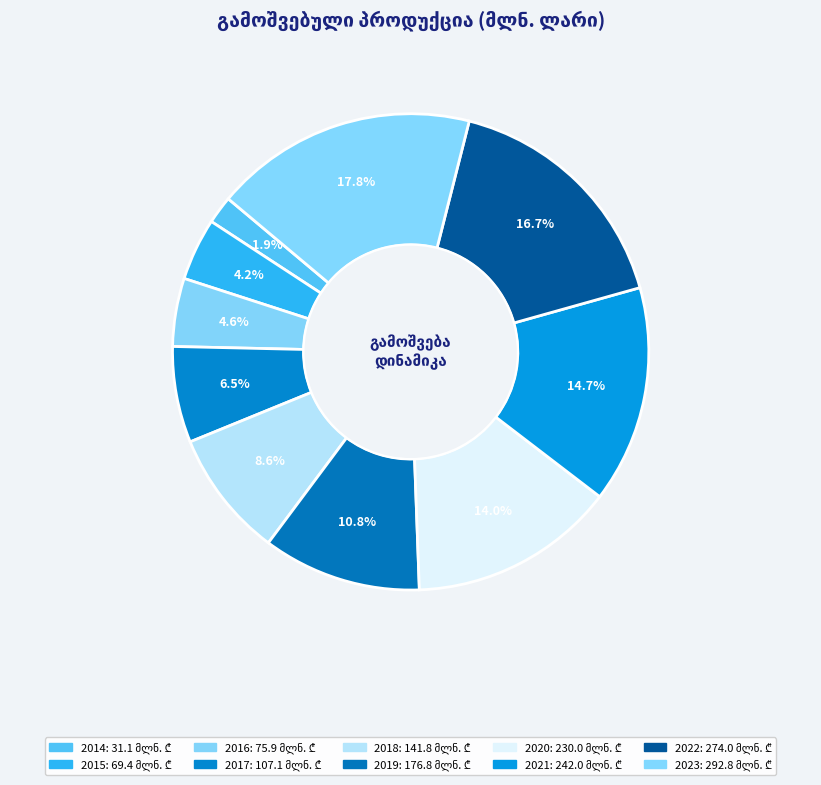

Which category has the biggest portion of the pie?

2023